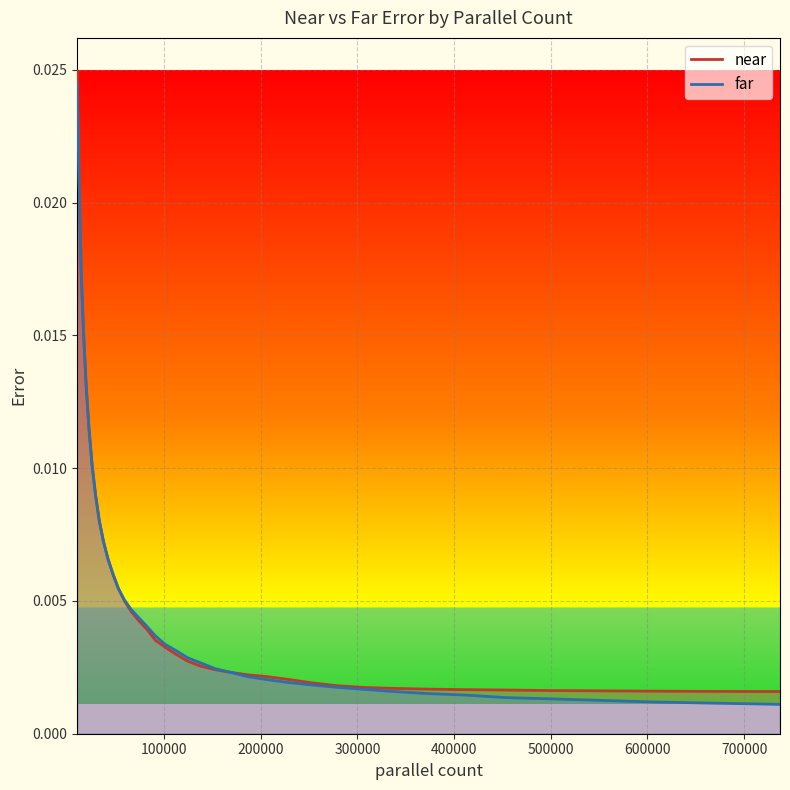

What are all the series names shown in the legend?

near, far